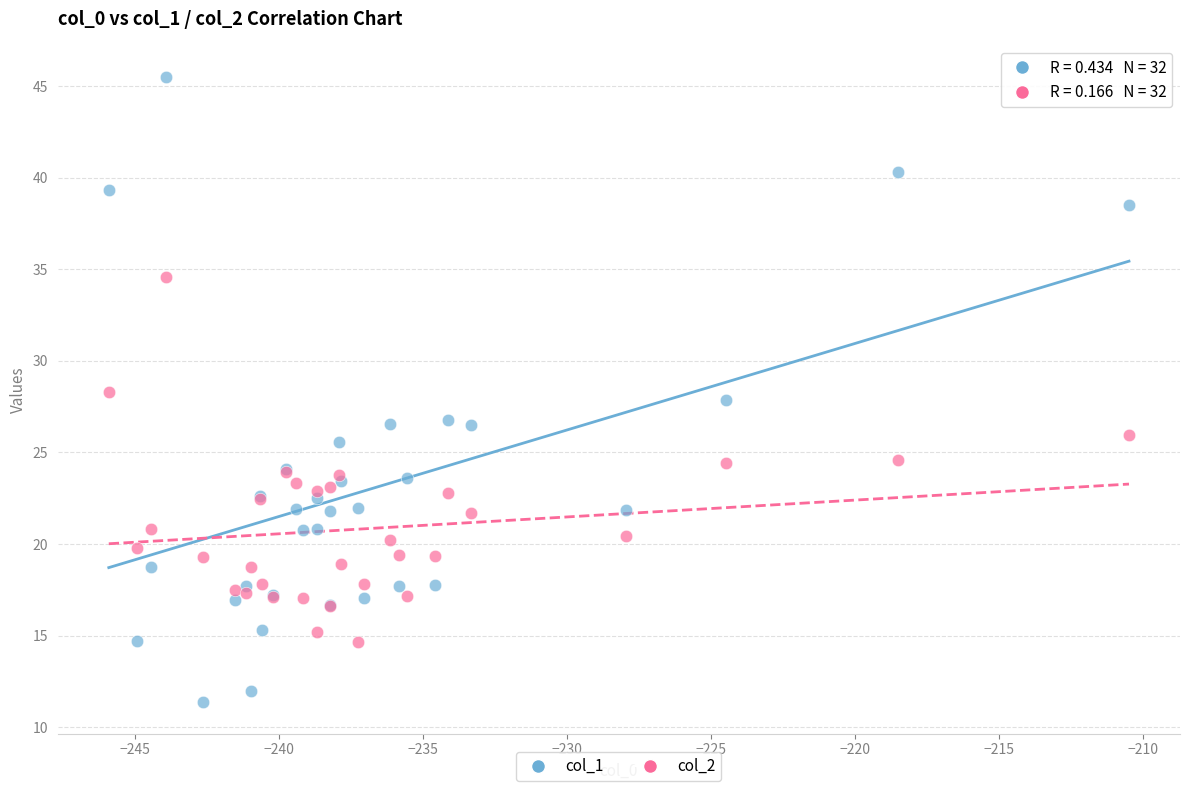

Which series has the largest Y range (max minus min)?

col_1